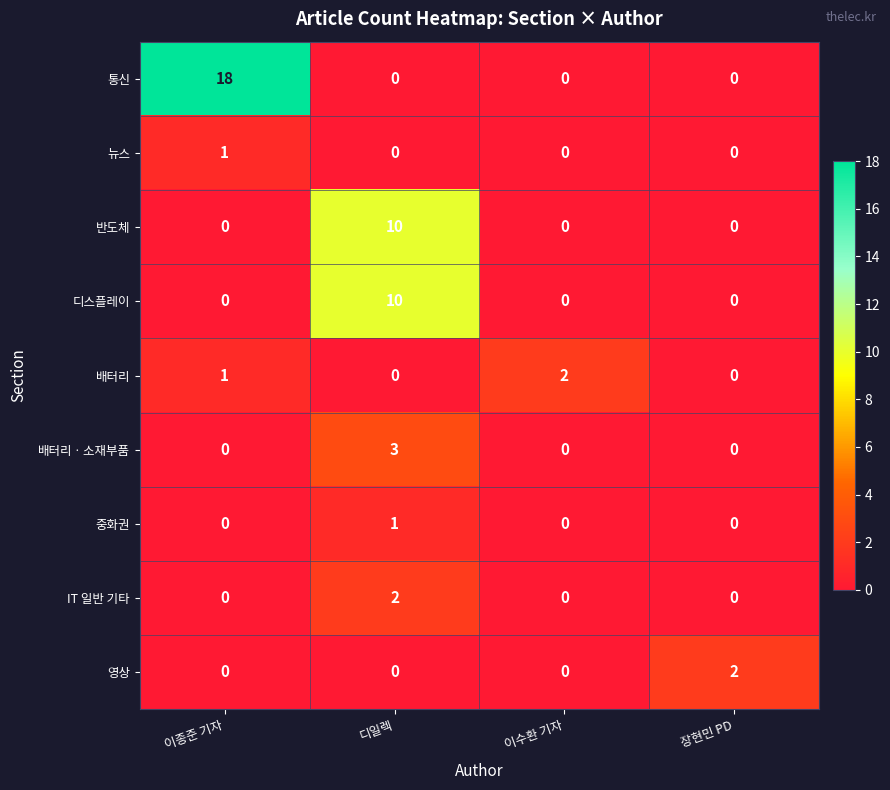

At which label does 반도체 reach its peak?

디일렉